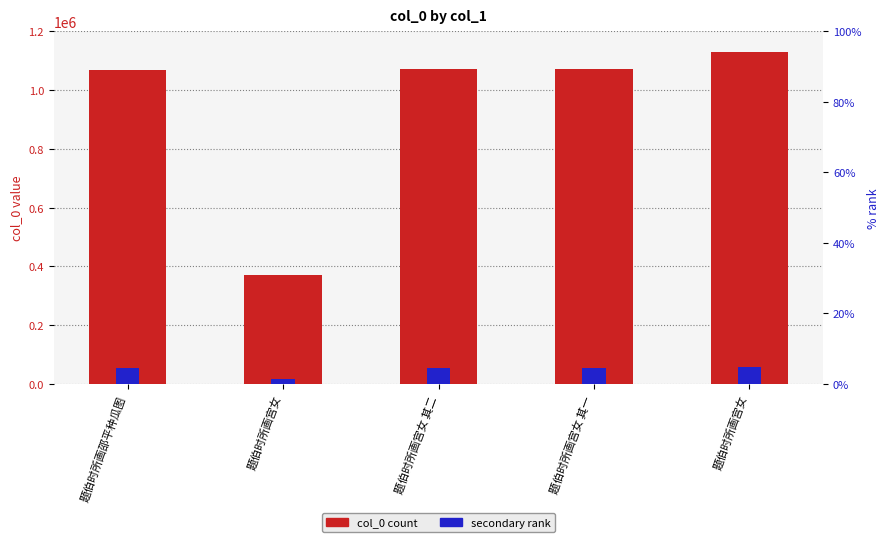

At which category is the sum across all series the highest?

题伯时所画宫女